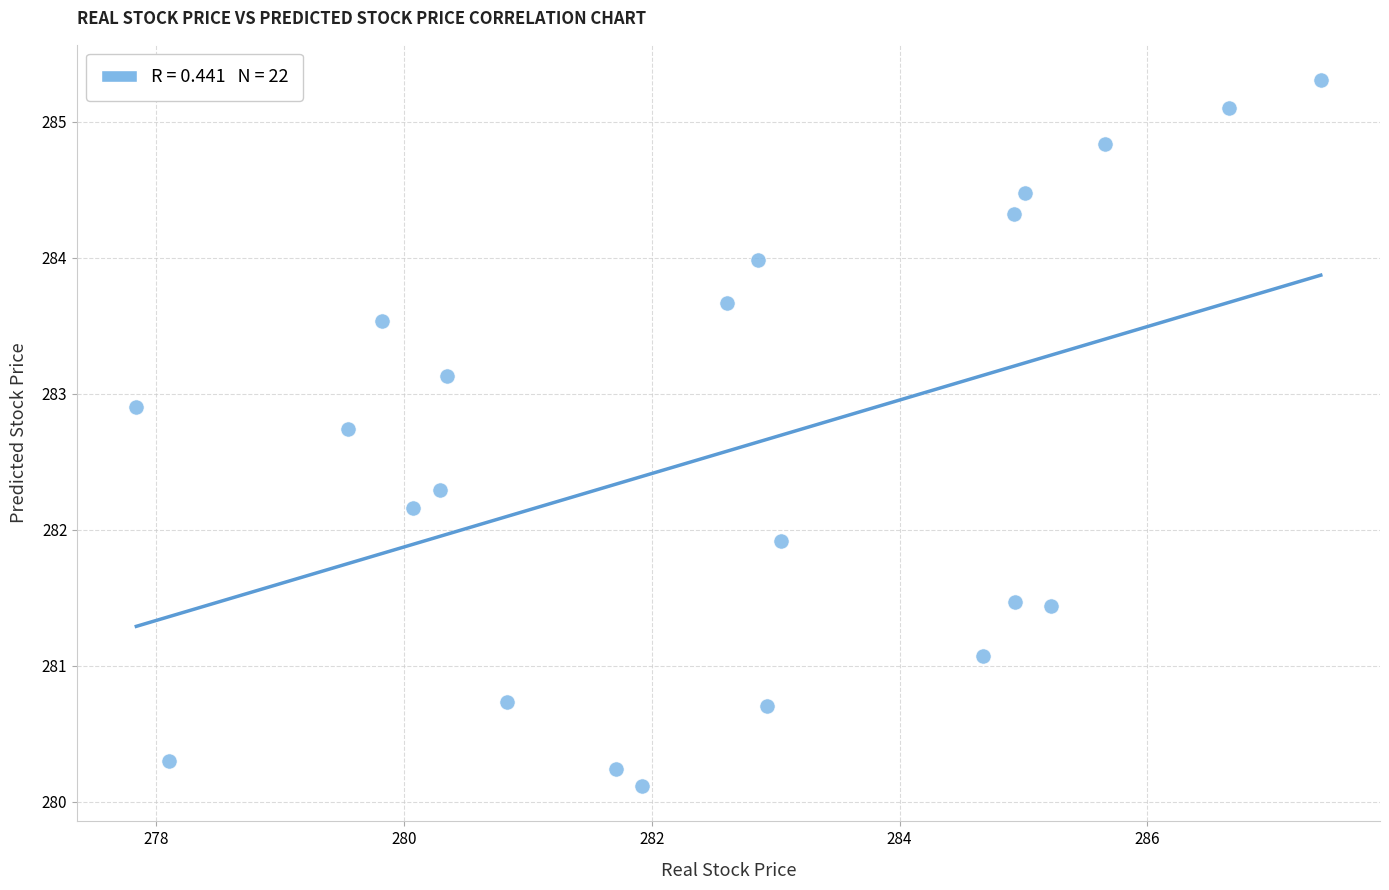

What Y value in the scatter plot is closest to 282?

281.9